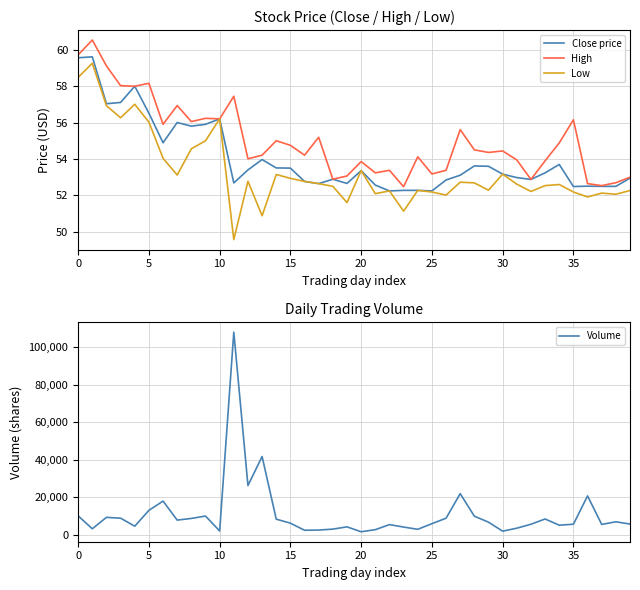

What is the maximum value for Close price?

59.6